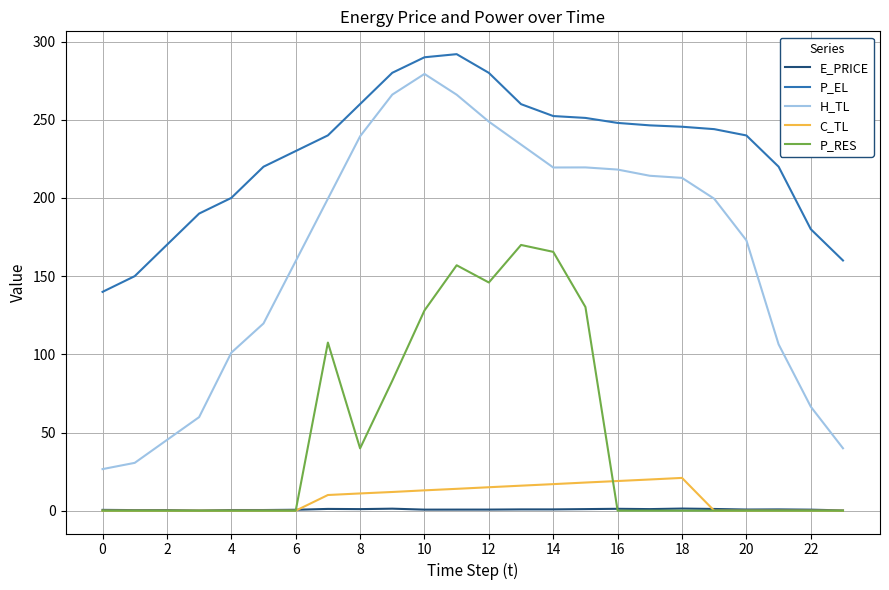

How many lines are shown in the chart?

5